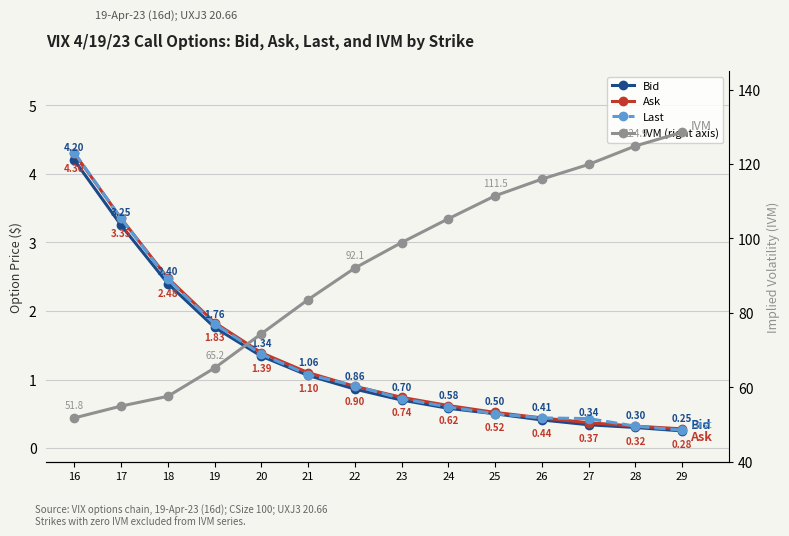

Is it true that IVM (right) equals 55.0 at 17?

True